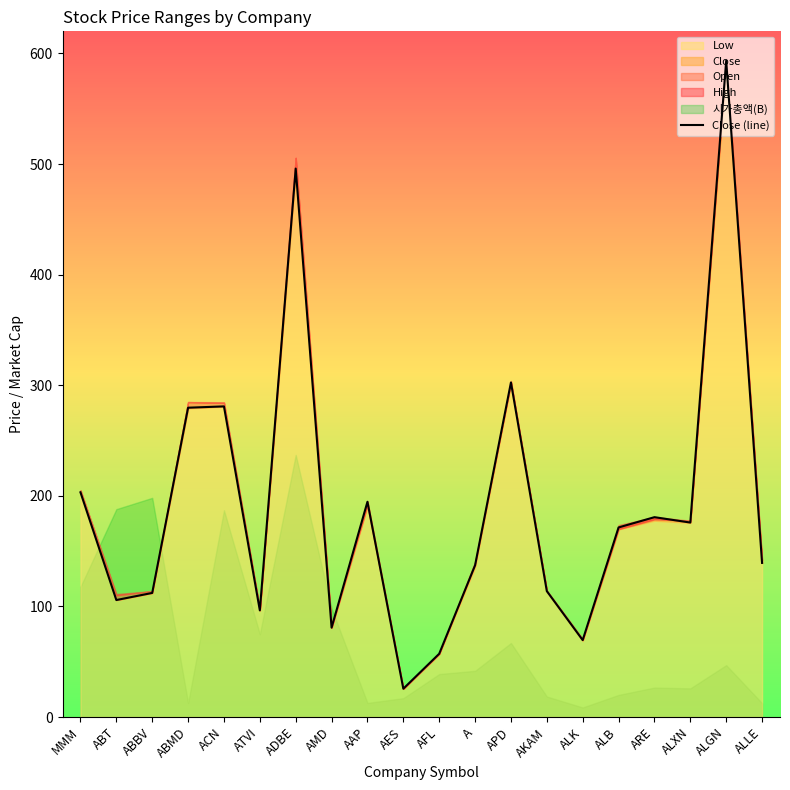

How many lines are shown in the chart?

1